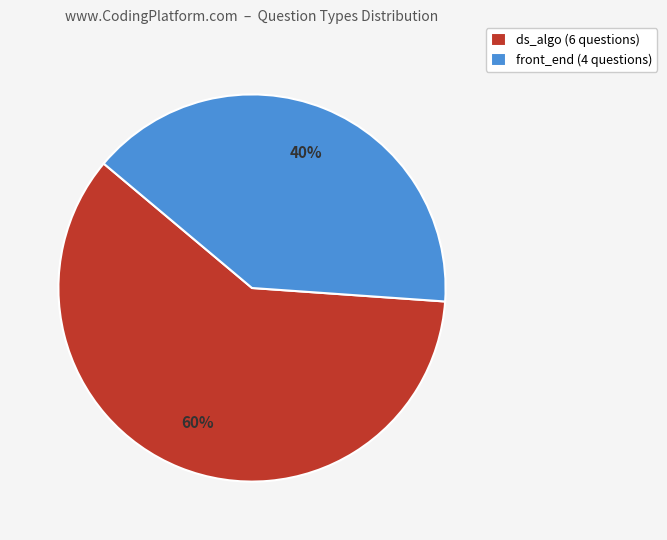

Do ds_algo (6 questions) and front_end (4 questions) together represent more than half of the pie?

Yes